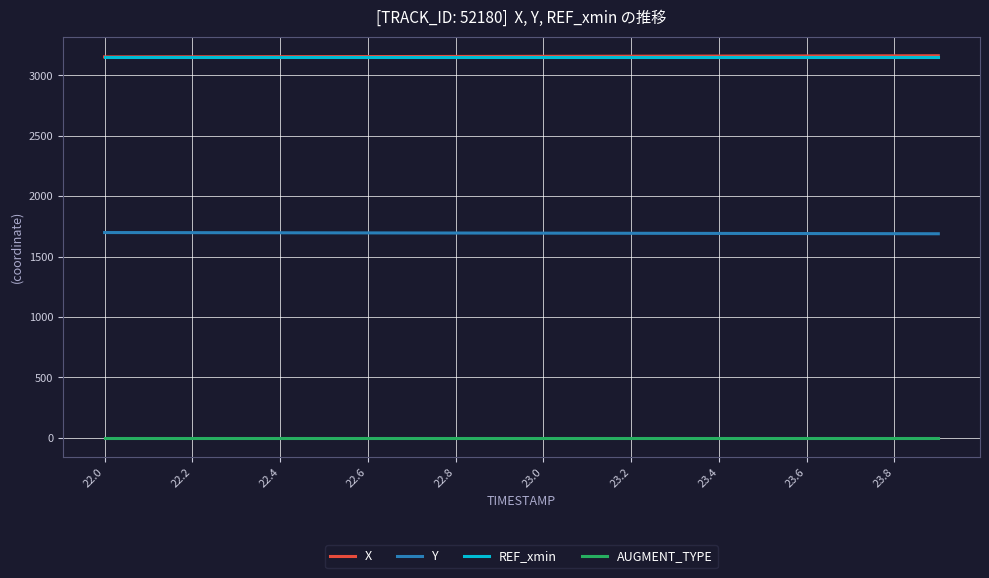

True or false: AUGMENT_TYPE and Y intersect in this chart.

False